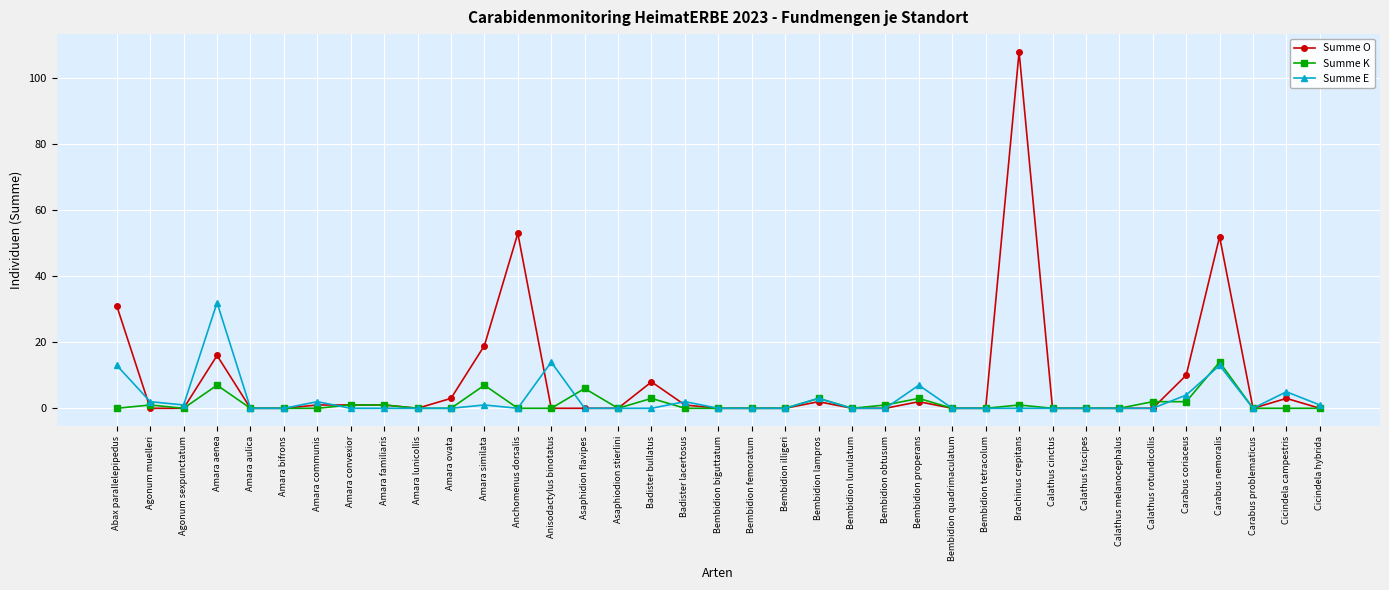

Reading left to right, list all the values displayed in this chart.

Summe O: Abax parallelepipedus=31	Agonum muelleri=0	Agonum sexpunctatum=0	Amara aenea=16	Amara aulica=0	Amara bifrons=0	Amara communis=1	Amara convexior=1	Amara familiaris=1	Amara lunicollis=0	Amara ovata=3	Amara similata=19	Anchomenus dorsalis=53	Anisodactylus binotatus=0	Asaphidion flavipes=0	Asaphiodion stierlini=0	Badister bullatus=8	Badister lacertosus=1	Bembidion biguttatum=0	Bembidion femoratum=0	Bembidion illigeri=0	Bembidion lampros=2	Bembidion lunulatum=0	Bembidion obtusum=0	Bembidion properans=2	Bembidion quadrimaculatum=0	Bembidion tetracolum=0	Brachinus crepitans=108	Calathus cinctus=0	Calathus fuscipes=0	Calathus melanocephalus=0	Calathus rotundicollis=0	Carabus coriaceus=10	Carabus nemoralis=52	Carabus problematicus=0	Cicindela campestris=3	Cicindela hybrida=0
Summe K: Abax parallelepipedus=0	Agonum muelleri=1	Agonum sexpunctatum=0	Amara aenea=7	Amara aulica=0	Amara bifrons=0	Amara communis=0	Amara convexior=1	Amara familiaris=1	Amara lunicollis=0	Amara ovata=0	Amara similata=7	Anchomenus dorsalis=0	Anisodactylus binotatus=0	Asaphidion flavipes=6	Asaphiodion stierlini=0	Badister bullatus=3	Badister lacertosus=0	Bembidion biguttatum=0	Bembidion femoratum=0	Bembidion illigeri=0	Bembidion lampros=3	Bembidion lunulatum=0	Bembidion obtusum=1	Bembidion properans=3	Bembidion quadrimaculatum=0	Bembidion tetracolum=0	Brachinus crepitans=1	Calathus cinctus=0	Calathus fuscipes=0	Calathus melanocephalus=0	Calathus rotundicollis=2	Carabus coriaceus=2	Carabus nemoralis=14	Carabus problematicus=0	Cicindela campestris=0	Cicindela hybrida=0
Summe E: Abax parallelepipedus=13	Agonum muelleri=2	Agonum sexpunctatum=1	Amara aenea=32	Amara aulica=0	Amara bifrons=0	Amara communis=2	Amara convexior=0	Amara familiaris=0	Amara lunicollis=0	Amara ovata=0	Amara similata=1	Anchomenus dorsalis=0	Anisodactylus binotatus=14	Asaphidion flavipes=0	Asaphiodion stierlini=0	Badister bullatus=0	Badister lacertosus=2	Bembidion biguttatum=0	Bembidion femoratum=0	Bembidion illigeri=0	Bembidion lampros=3	Bembidion lunulatum=0	Bembidion obtusum=0	Bembidion properans=7	Bembidion quadrimaculatum=0	Bembidion tetracolum=0	Brachinus crepitans=0	Calathus cinctus=0	Calathus fuscipes=0	Calathus melanocephalus=0	Calathus rotundicollis=0	Carabus coriaceus=4	Carabus nemoralis=13	Carabus problematicus=0	Cicindela campestris=5	Cicindela hybrida=1